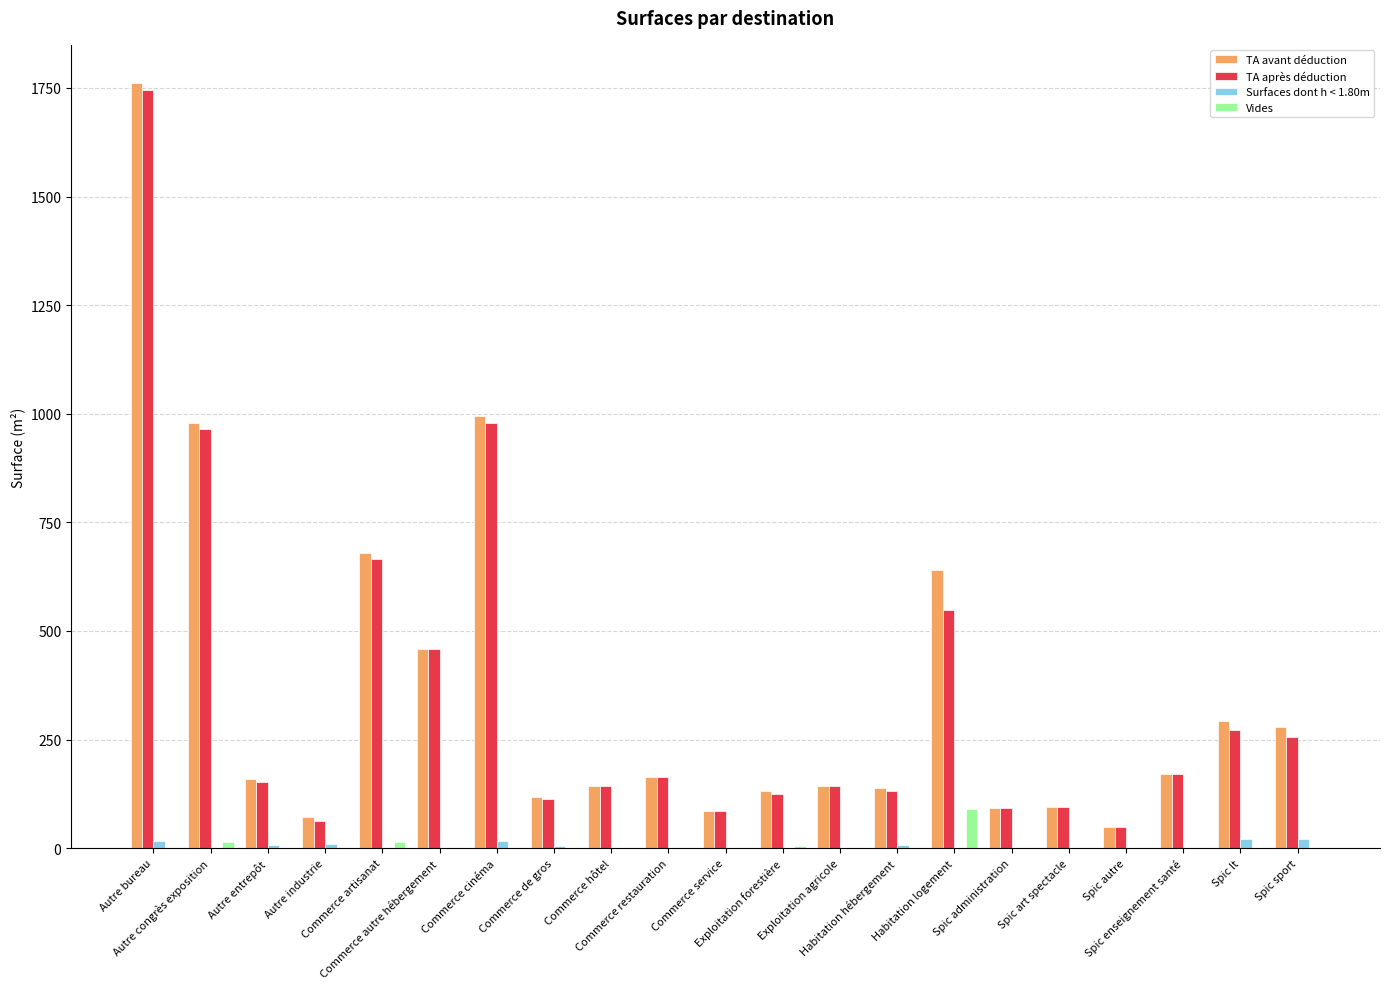

What is the sum of the Surfaces dont h < 1.80m values at Autre entrepôt and Spic sport?

28.0